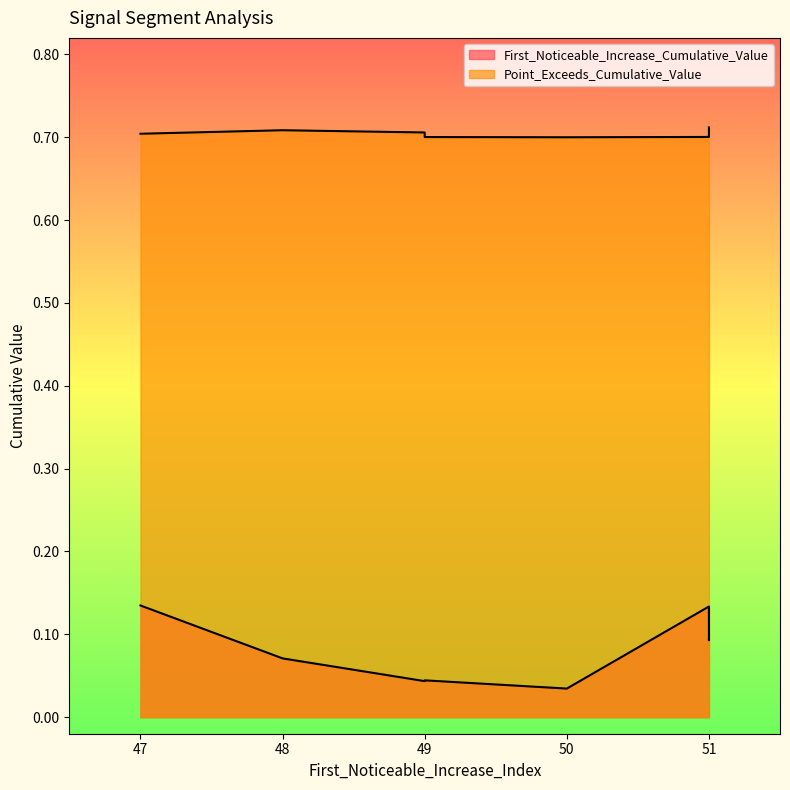

True or false: First_Noticeable_Increase_Cumulative_Value and Point_Exceeds_Cumulative_Value cross at least once.

False